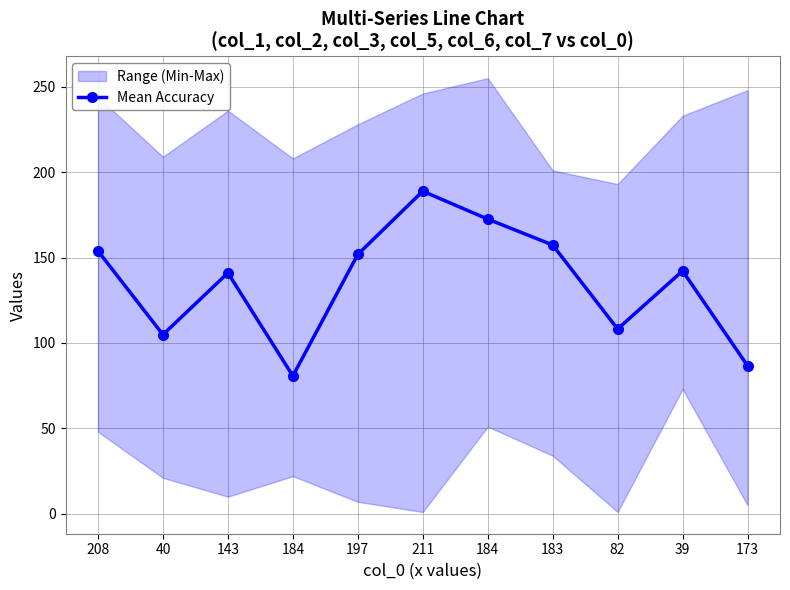

What is the label of the 10th point from the left?

39